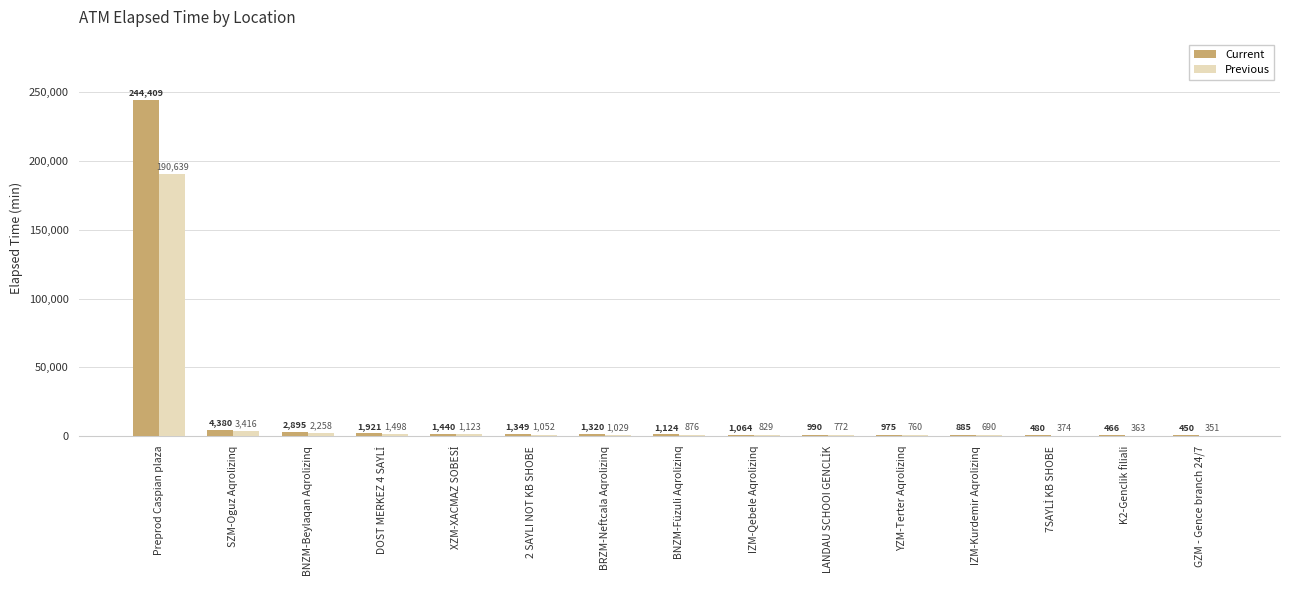

Which series has the widest spread of values?

Current